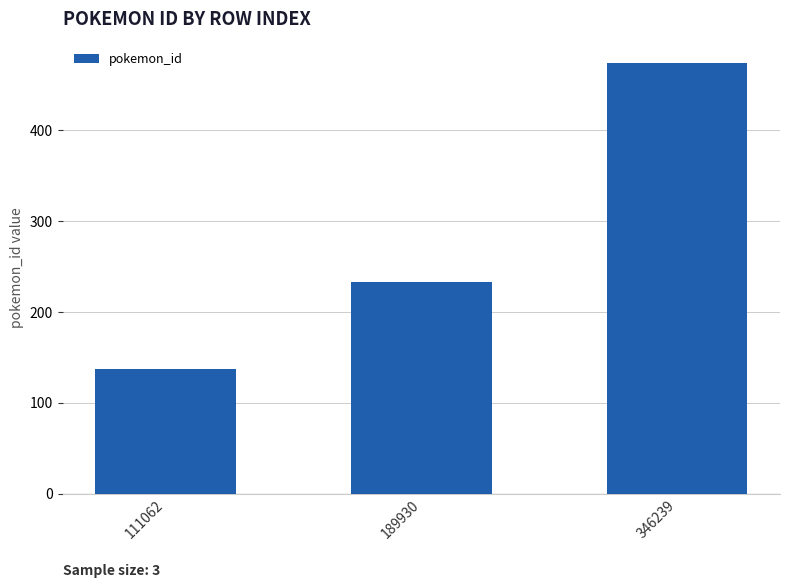

How many data points are less than 233?

1